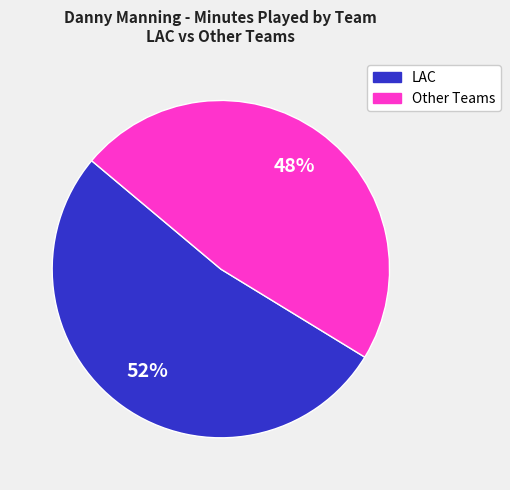

To the nearest percent, what is the average slice percentage?

50%